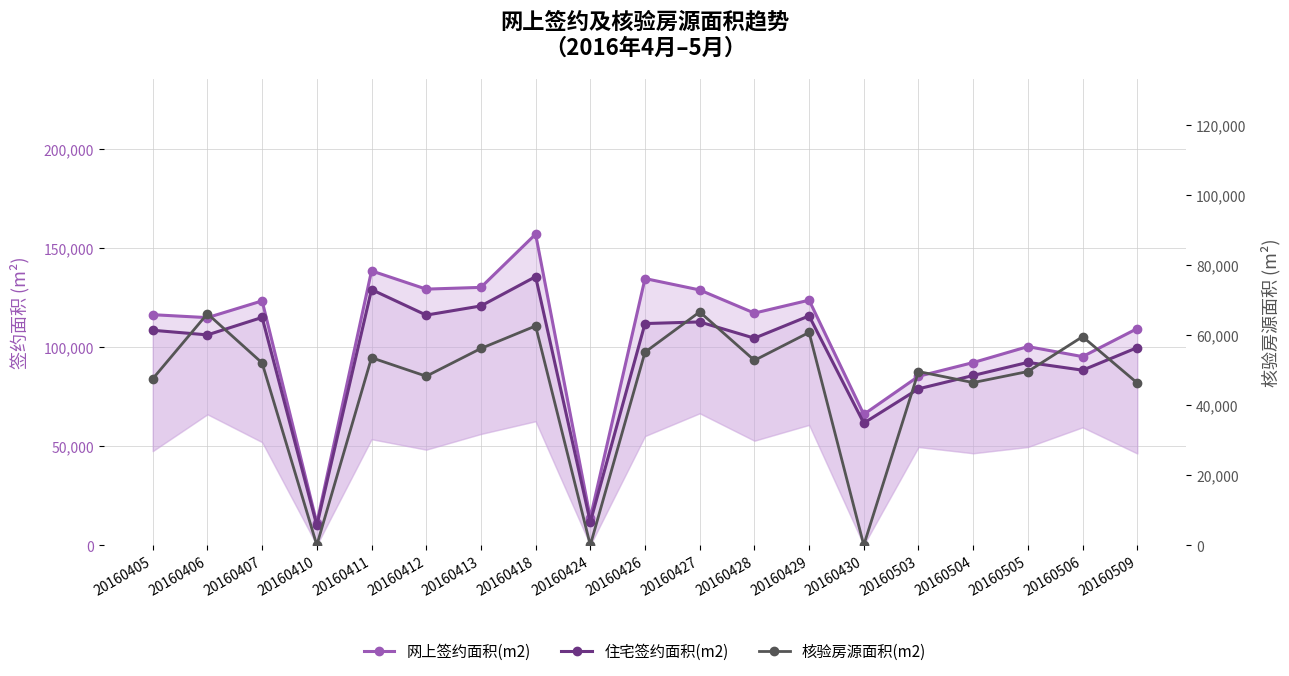

What is the value of the 核验房源面积(m2) point at the 5th from the left?

53493.4